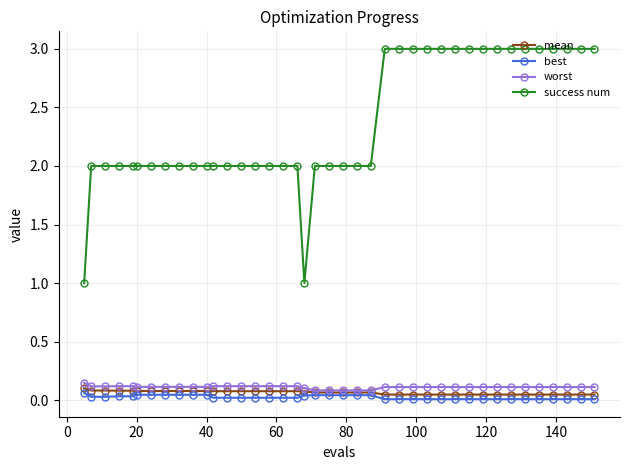

True or false: success num and worst intersect in this chart.

False